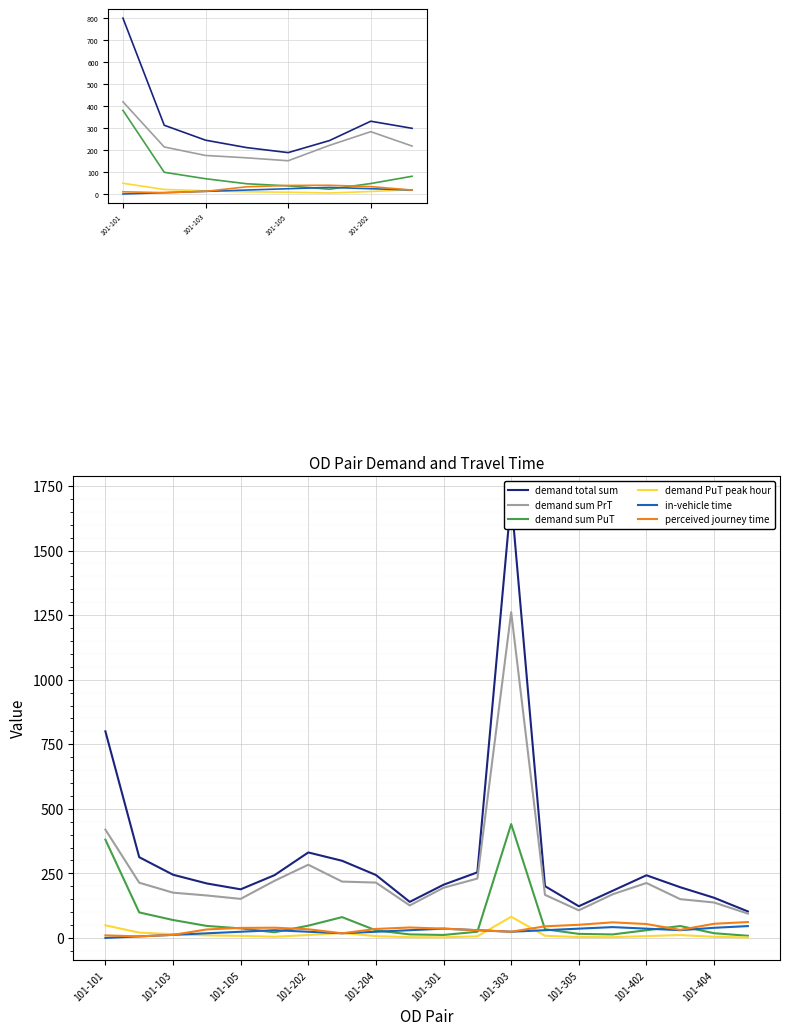

What is the difference between the maximum and minimum values in the demand sum PrT series?

268.2